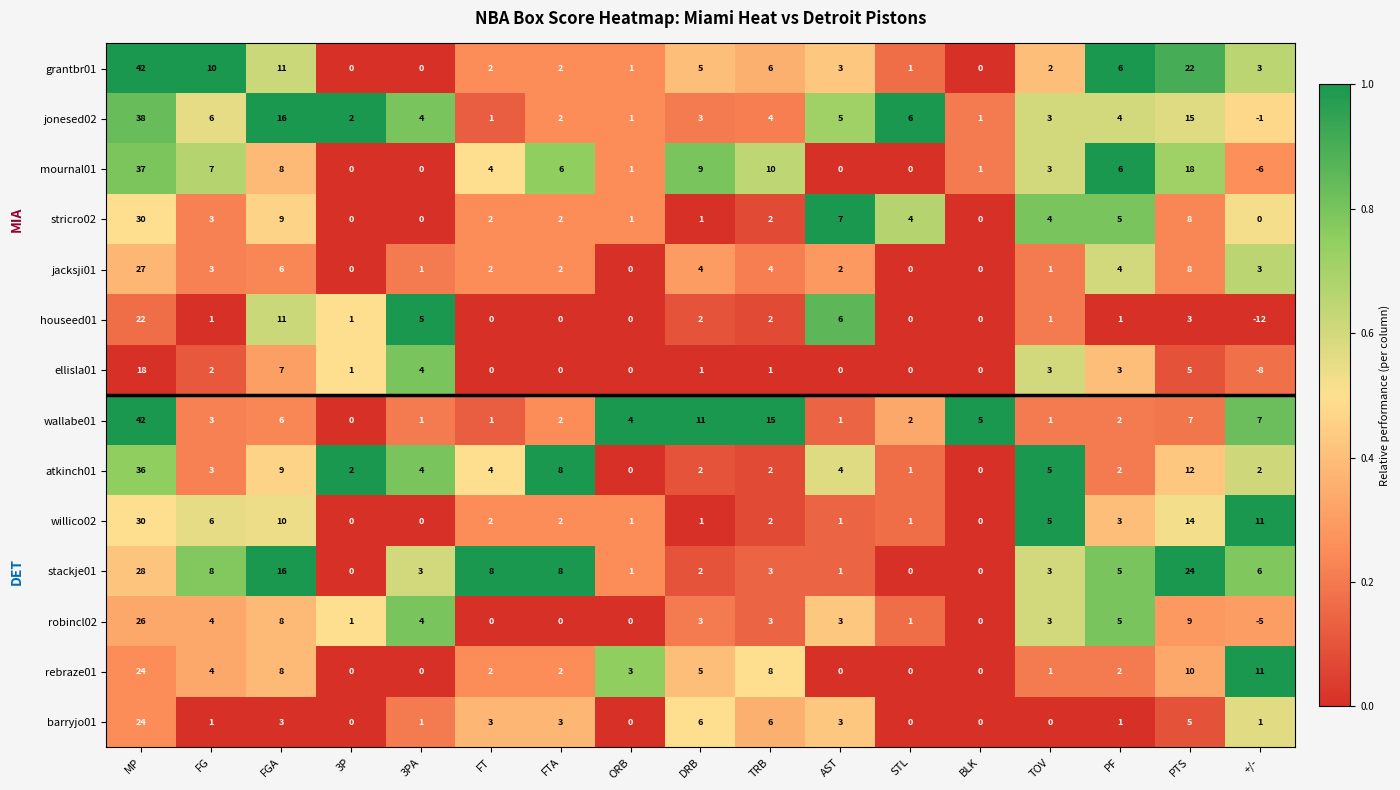

How many categories are shown in the chart?

17